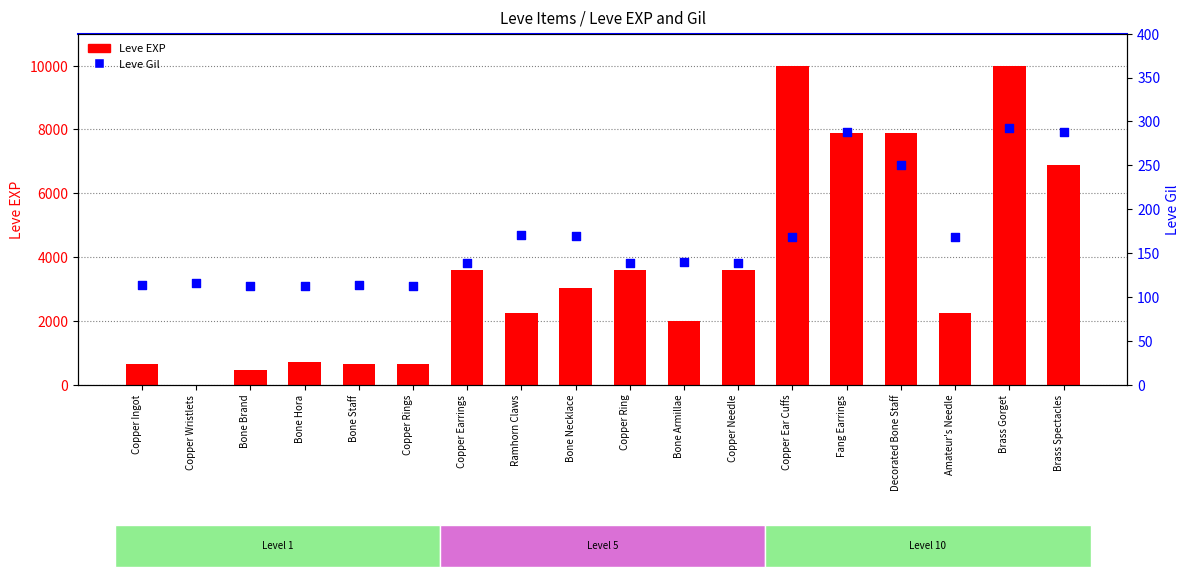

At how many categories does at least one series exceed 7413?

4